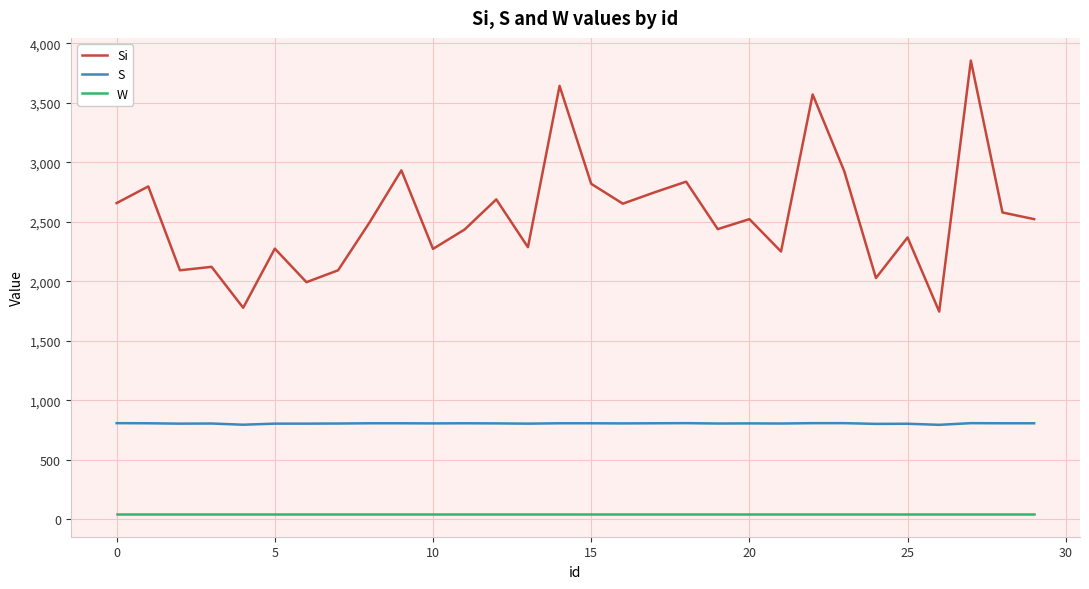

Which series has the widest spread of values?

Si